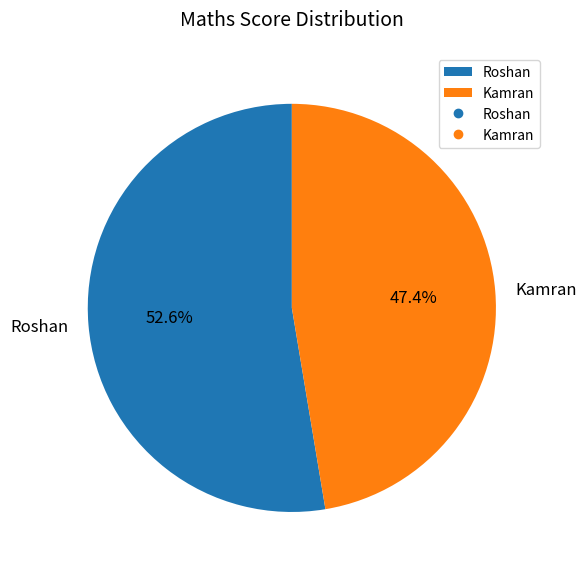

How many slices are in this pie chart?

2